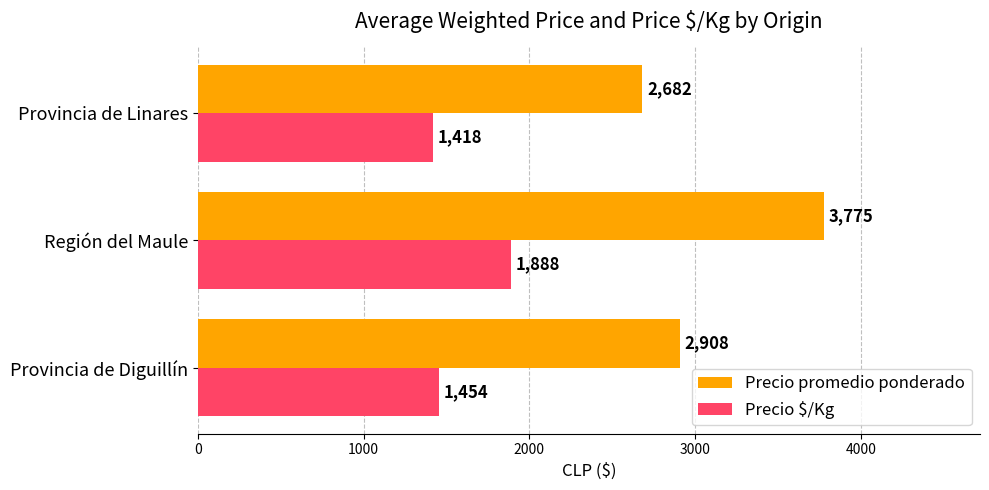

What are all the series names shown in the legend?

Precio promedio ponderado, Precio $/Kg